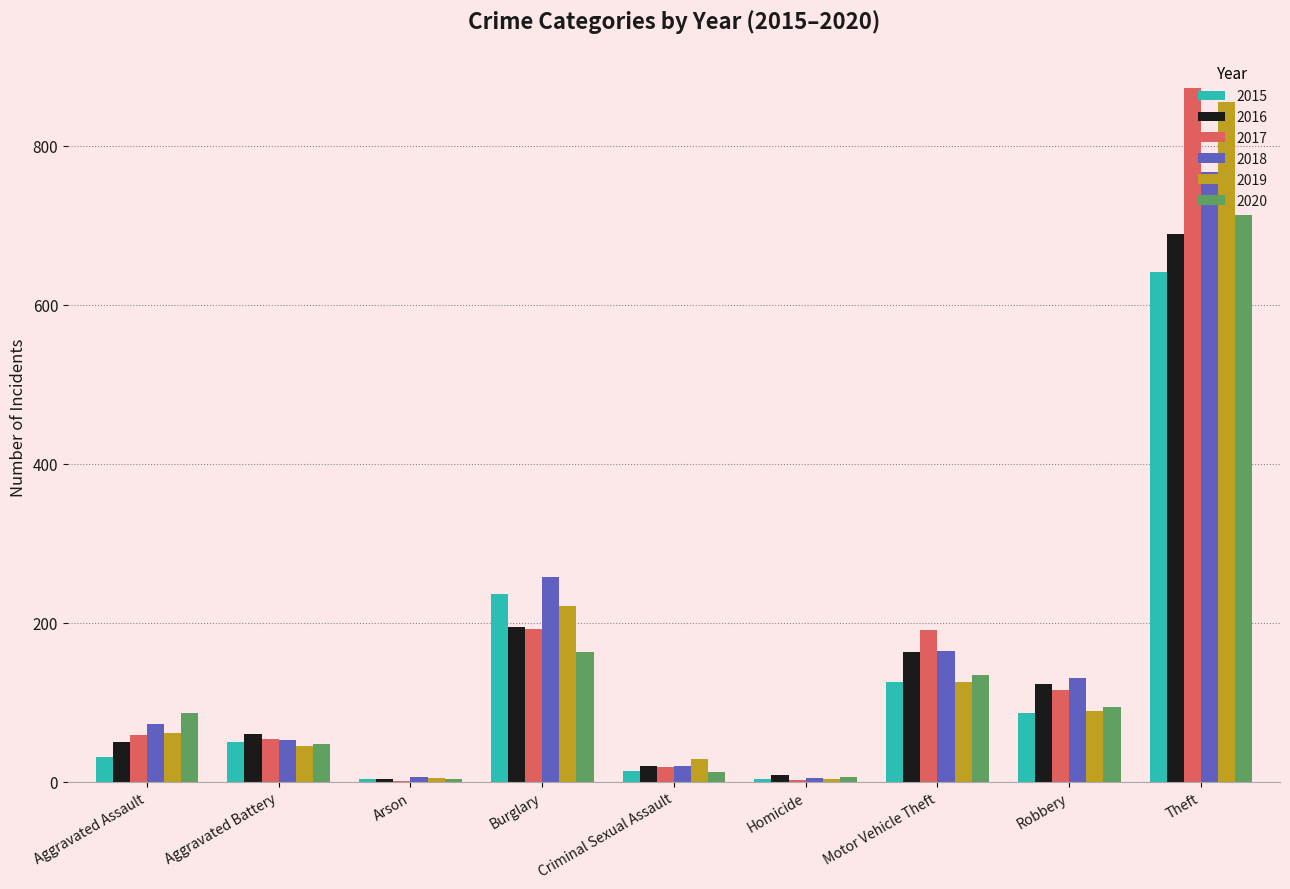

Where is 2019 nearest to the value 429?

Burglary